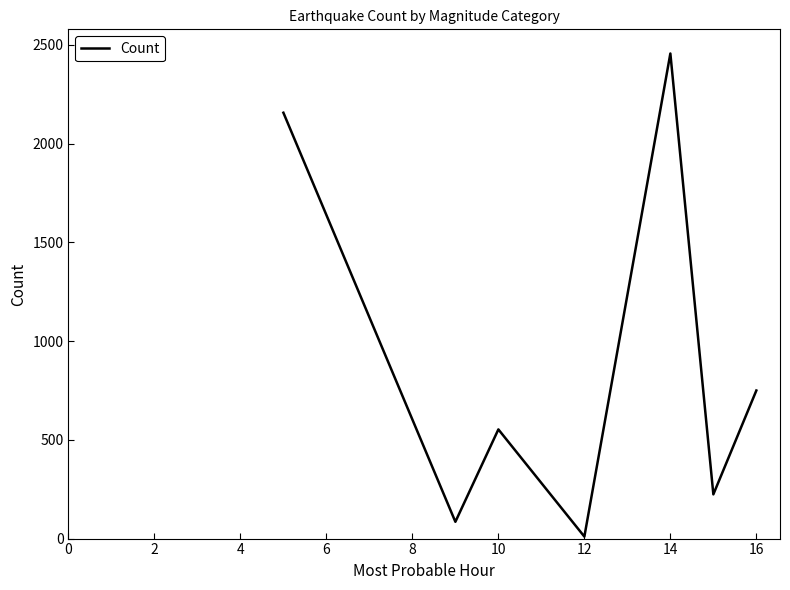

What is the maximum value shown in the chart?

2457